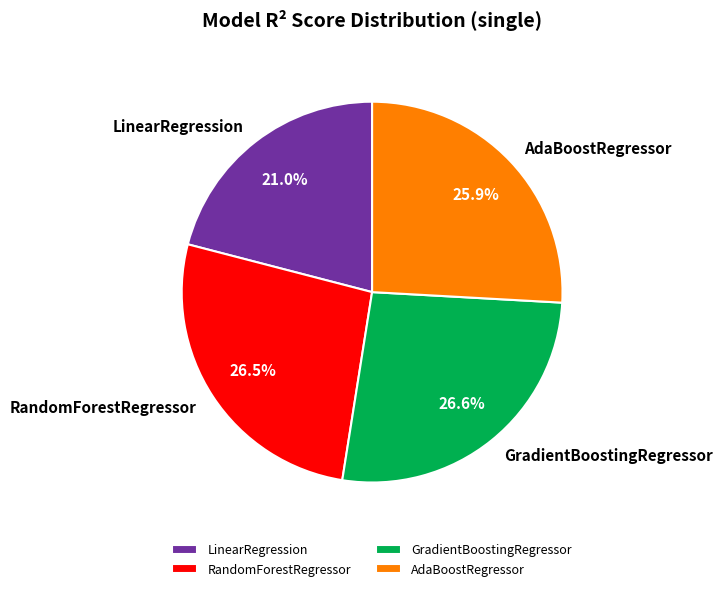

Which category has the smallest portion of the pie?

LinearRegression